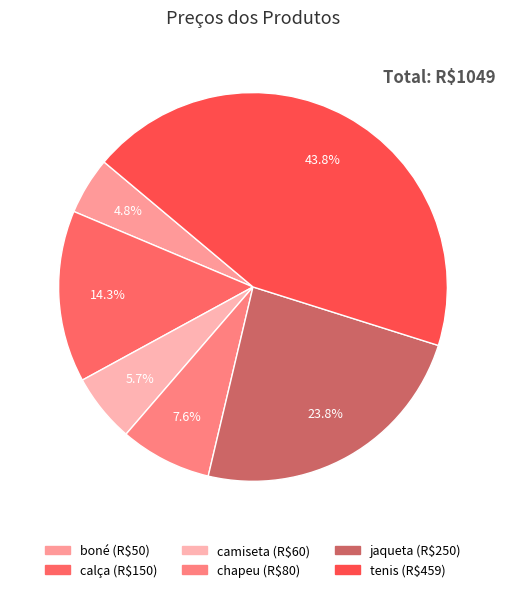

To the nearest percent, what is the combined percentage of boné and calça?

19%